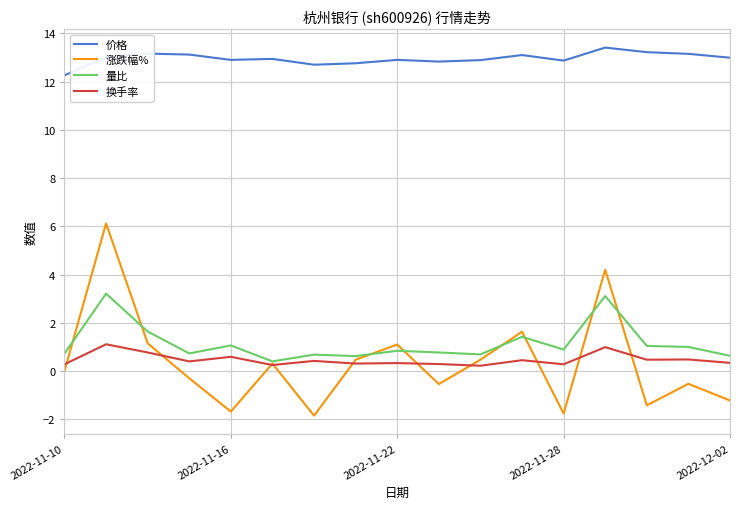

What is the highest value of the 换手率 series?

1.1